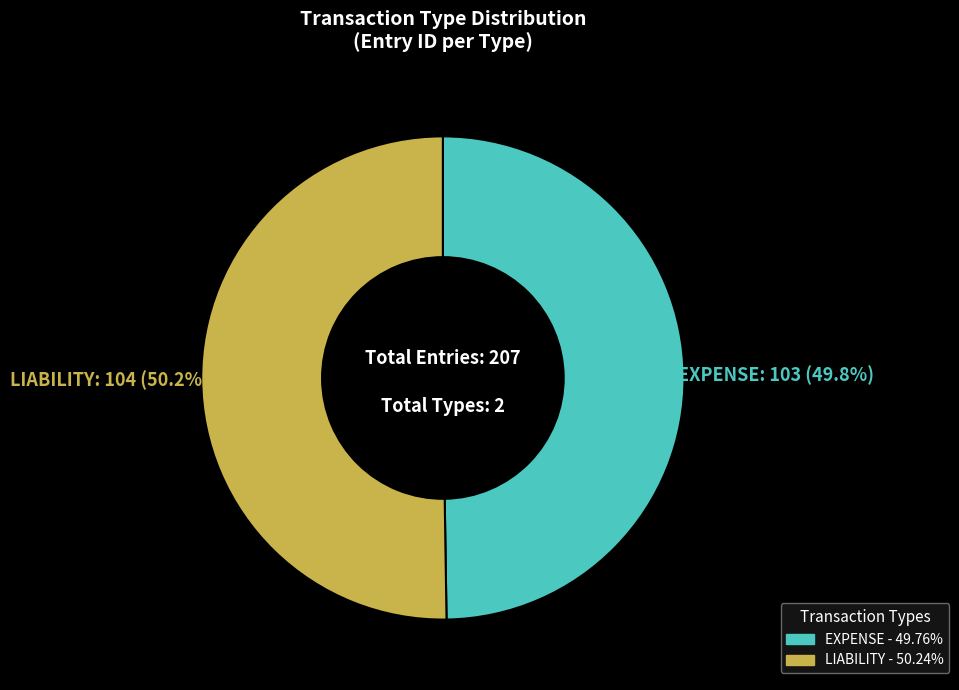

The LIABILITY slice represents 50% of the pie. True or false?

True